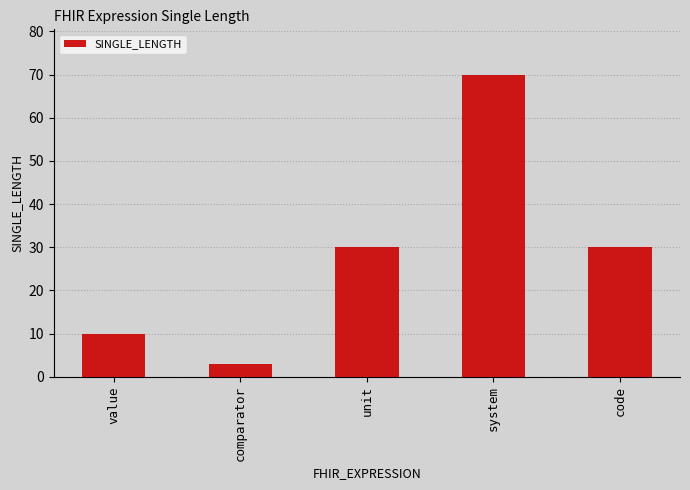

What is the ratio of the value at system to the value at code?

2.3